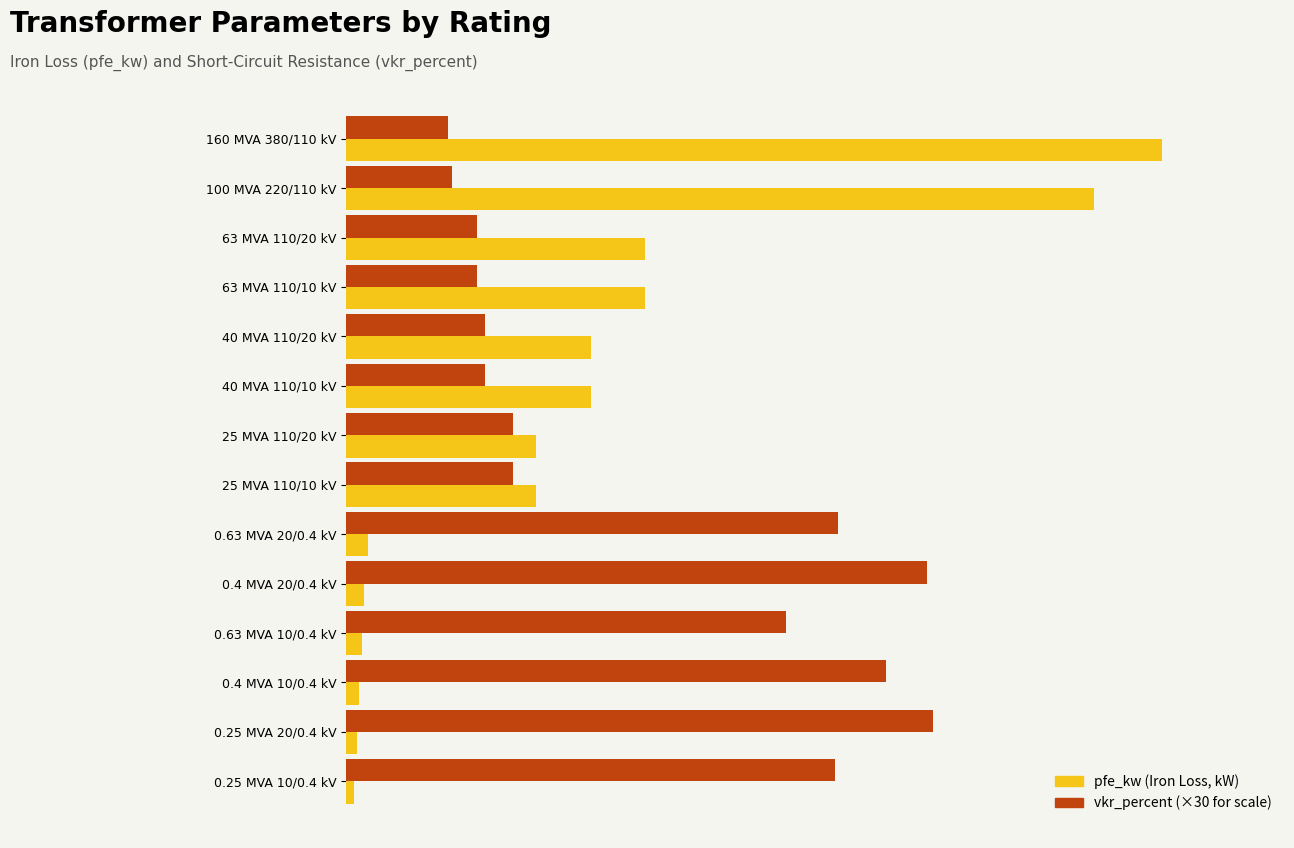

What are all the series names shown in the legend?

pfe_kw (Iron Loss, kW), vkr_percent (×30 for scale)